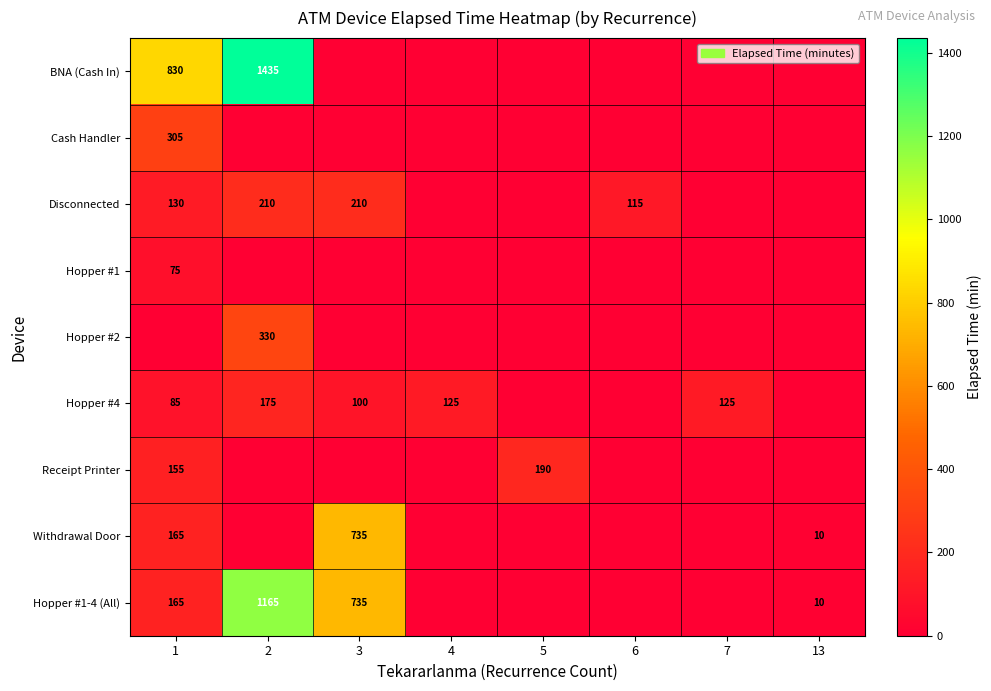

Count the number of data series in this chart.

9